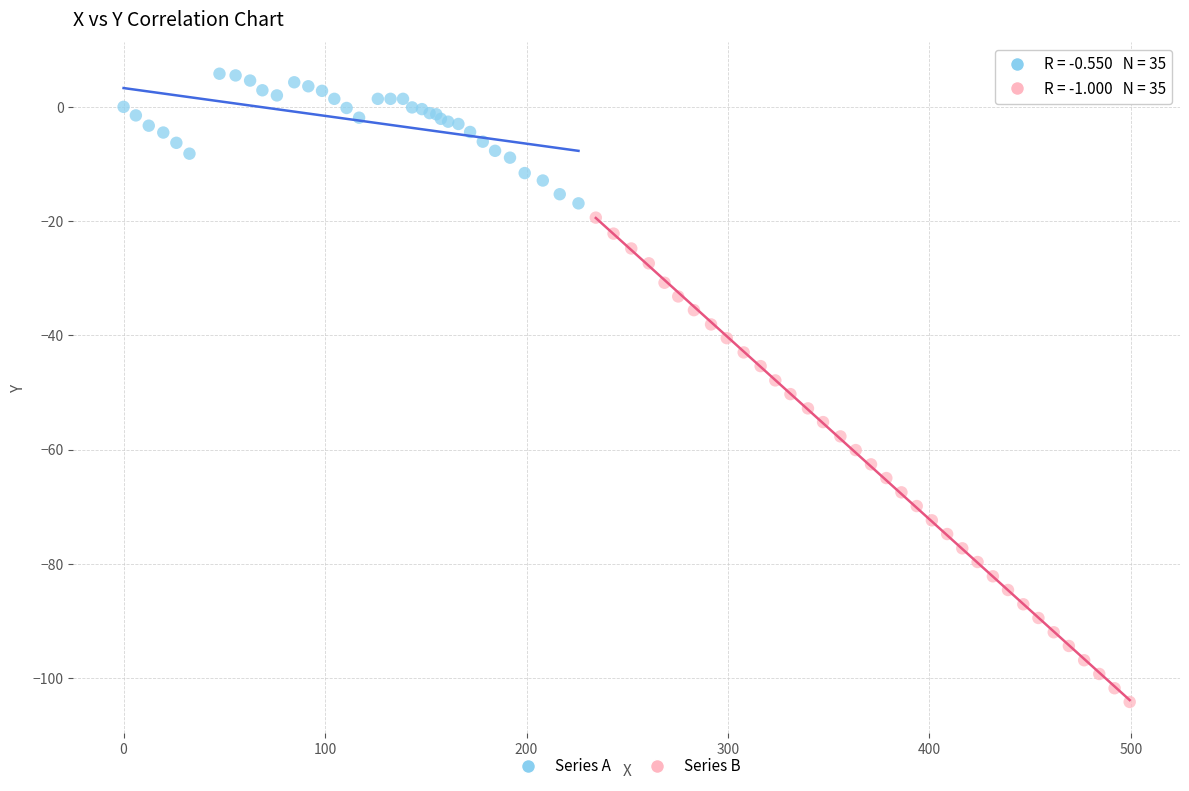

Which series contains the lowest Y value?

Series B